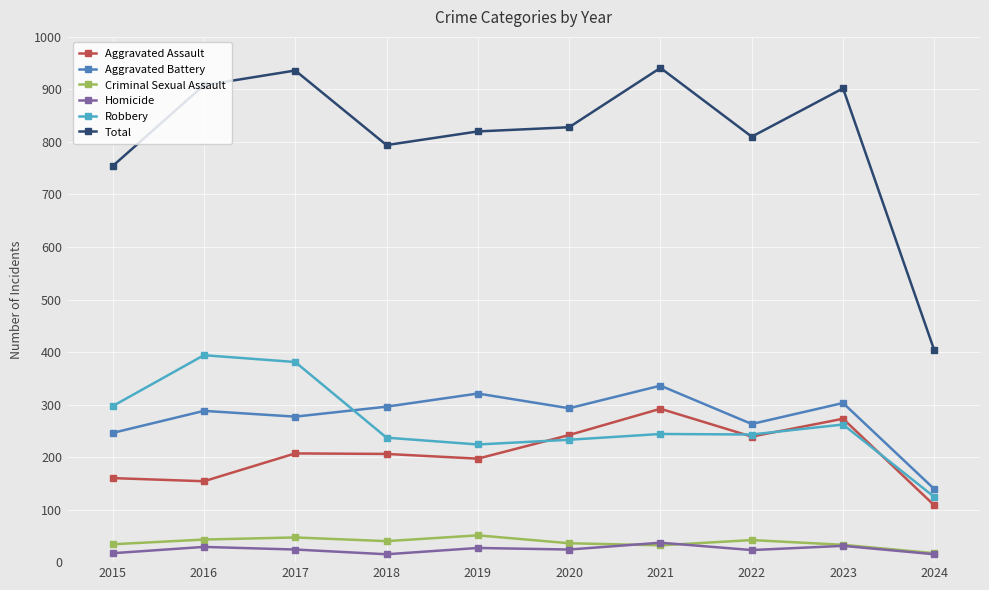

Is this an area chart (filled region under the line)?

No